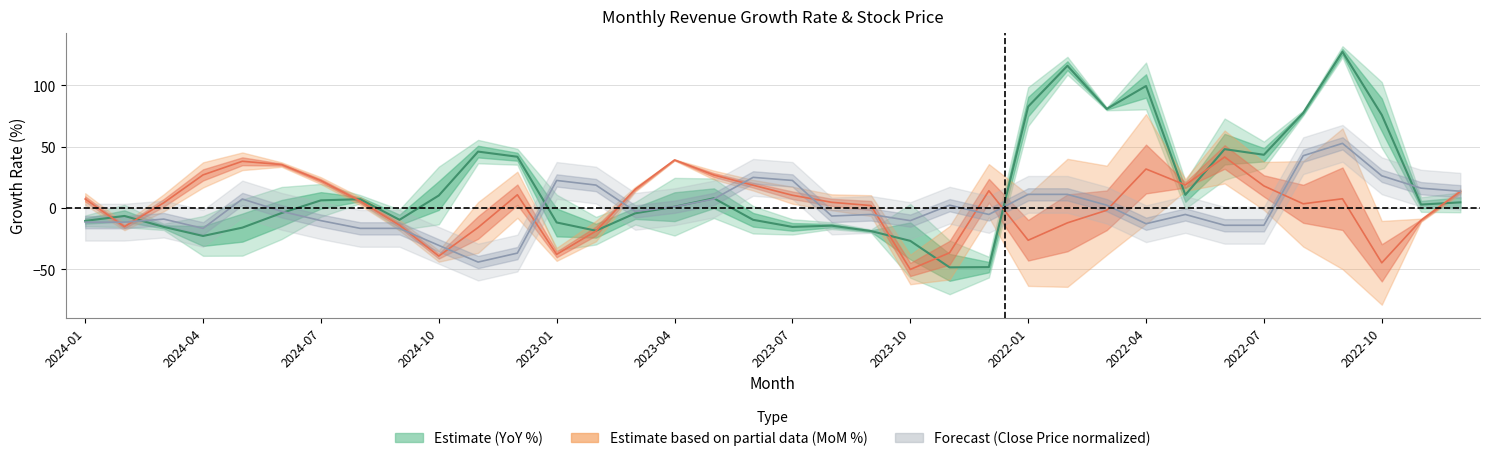

What is the difference between the highest and lowest values at 2024-11?

90.1